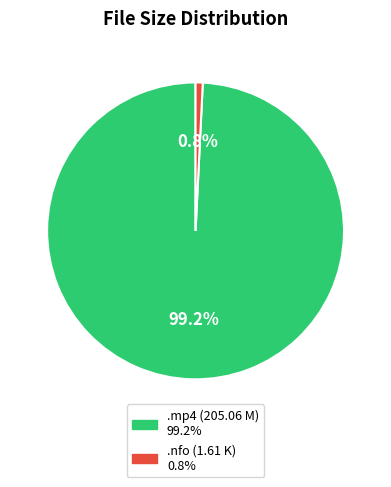

Is there a majority slice in this chart?

Yes